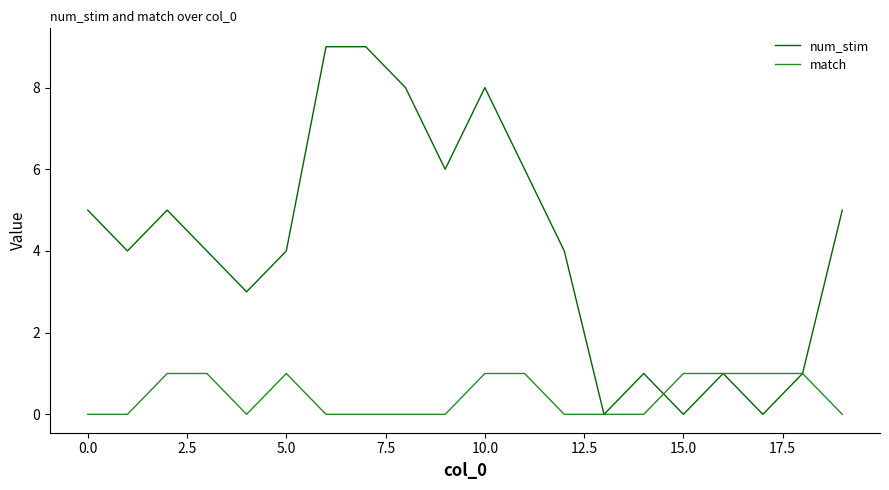

Which series has the widest spread of values?

num_stim